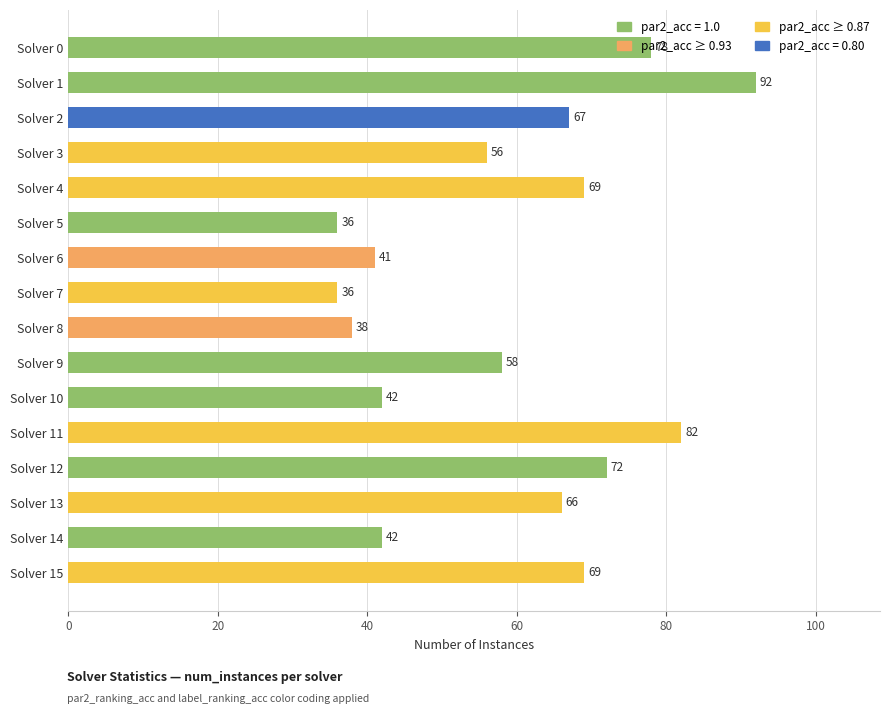

What is the sum of the values at Solver 5 and Solver 1?

128